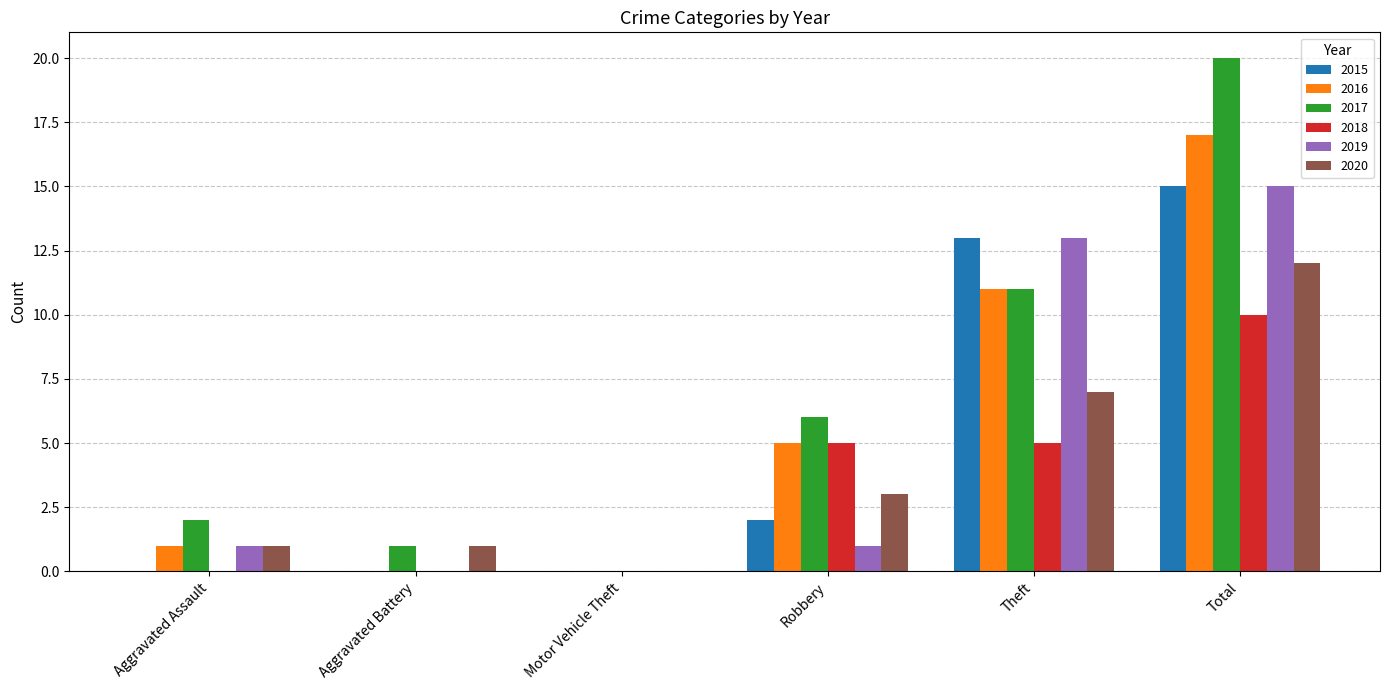

What is the highest value of the 2019 series?

15